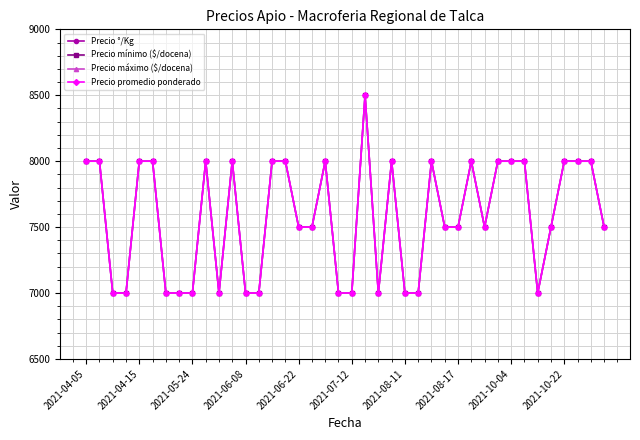

Rank the series by their maximum value, from highest to lowest.

Precio mínimo ($/docena), Precio máximo ($/docena), Precio promedio ponderado, Precio °/Kg